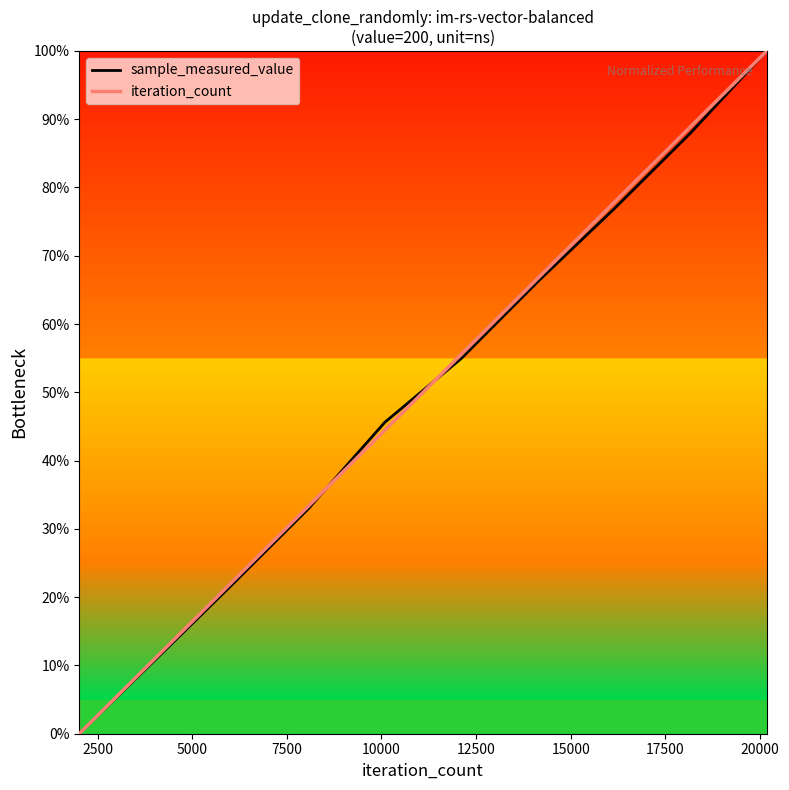

What is the greatest value displayed?

100.0